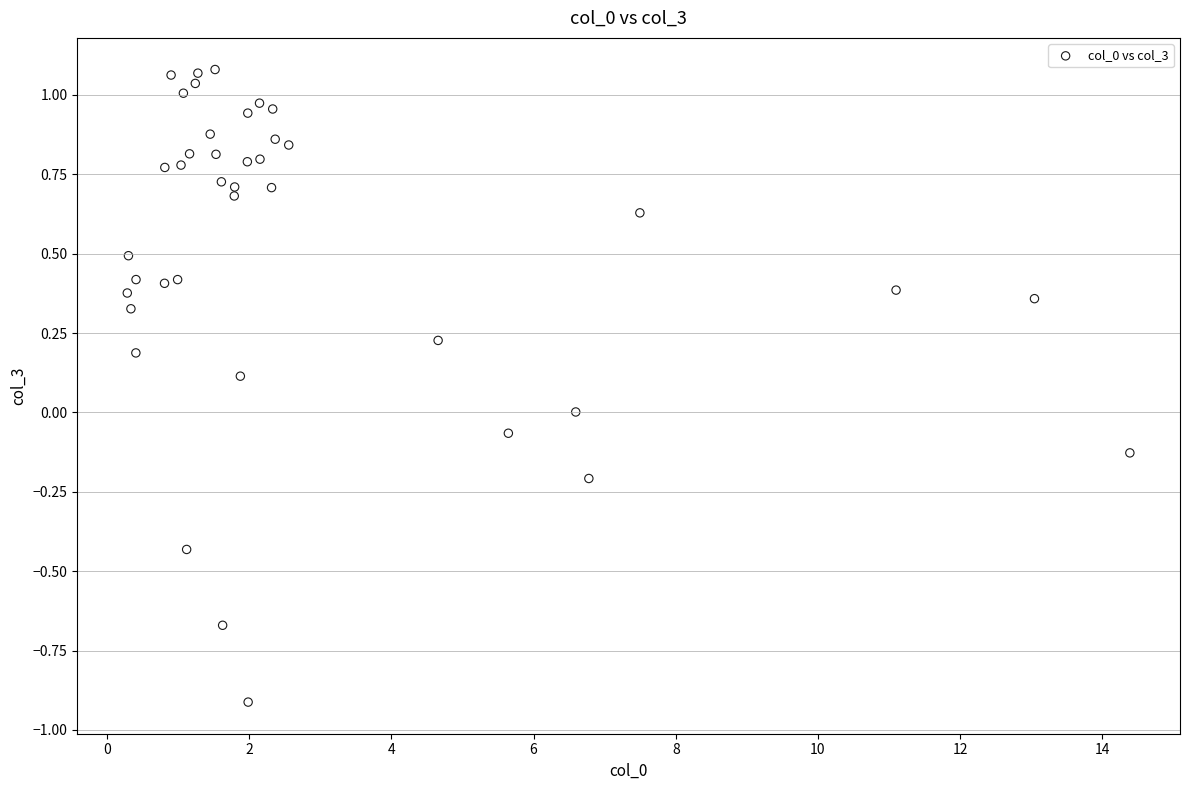

What is the range of Y values (max minus min)?

2.0